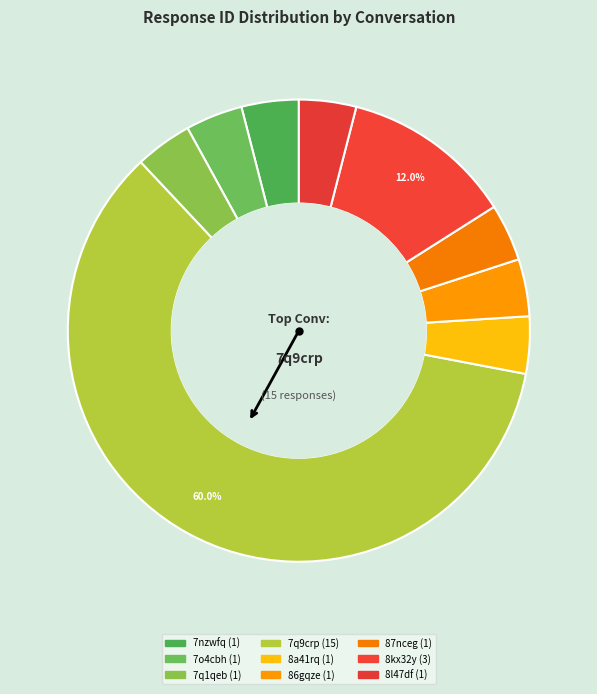

How many slices are in this pie chart?

9